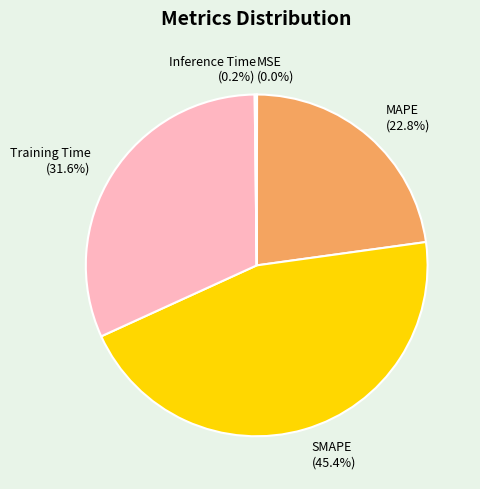

To the nearest percent, what is the average slice percentage?

20%